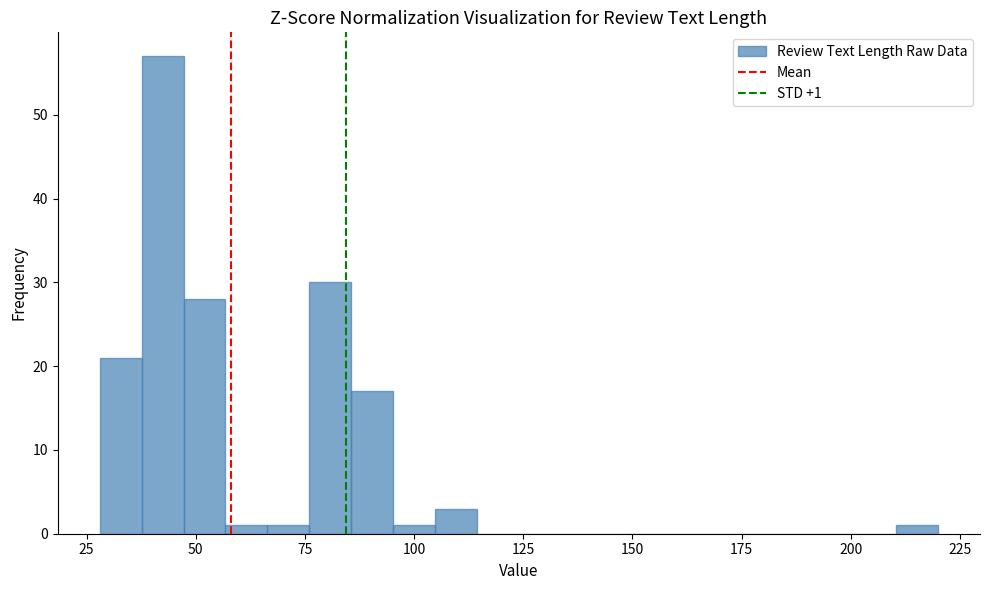

Read against the x-axis, roughly where is the centre of the tallest bar?

40